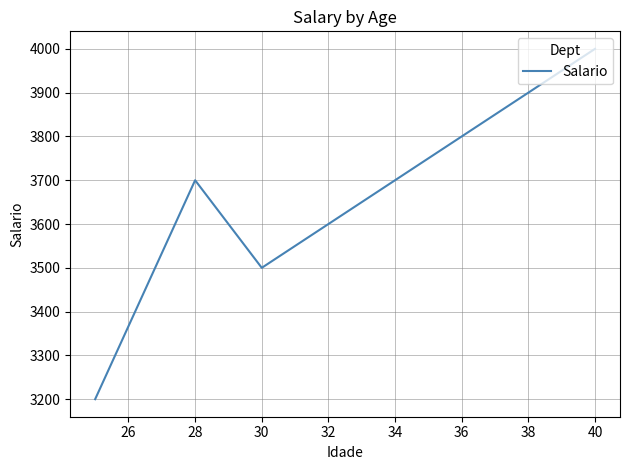

Is this an area chart (filled region under the line)?

No